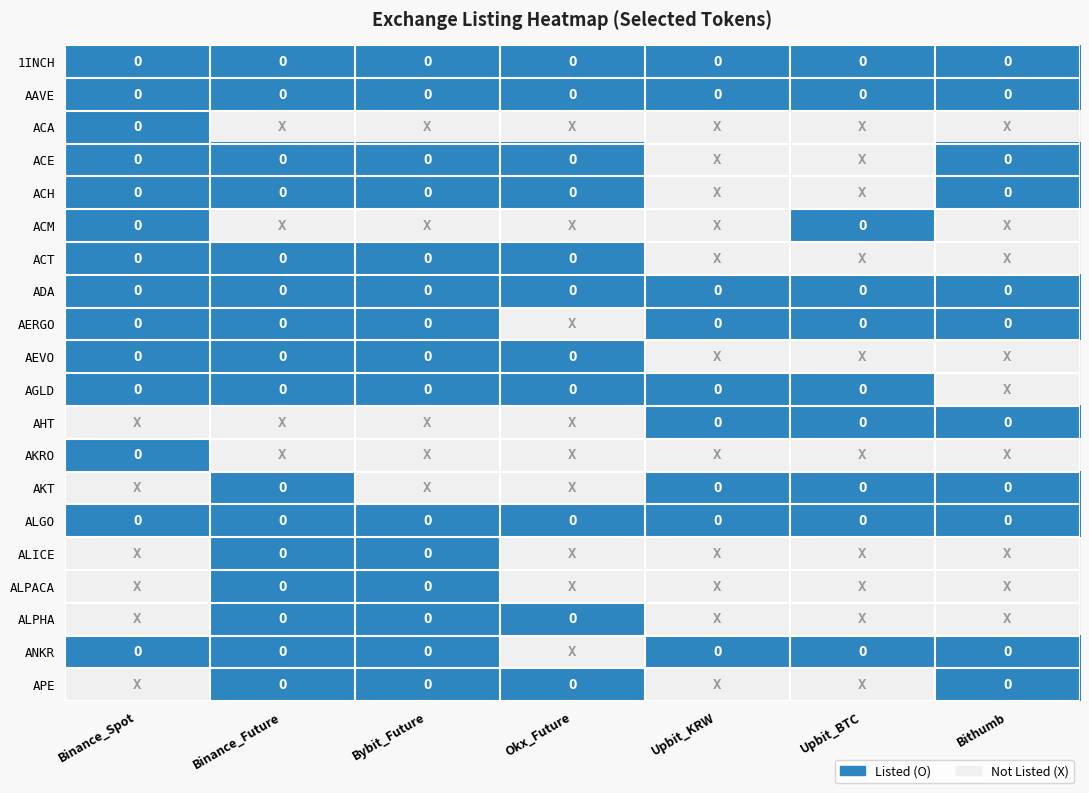

What is the total value across all series at Bithumb?

11